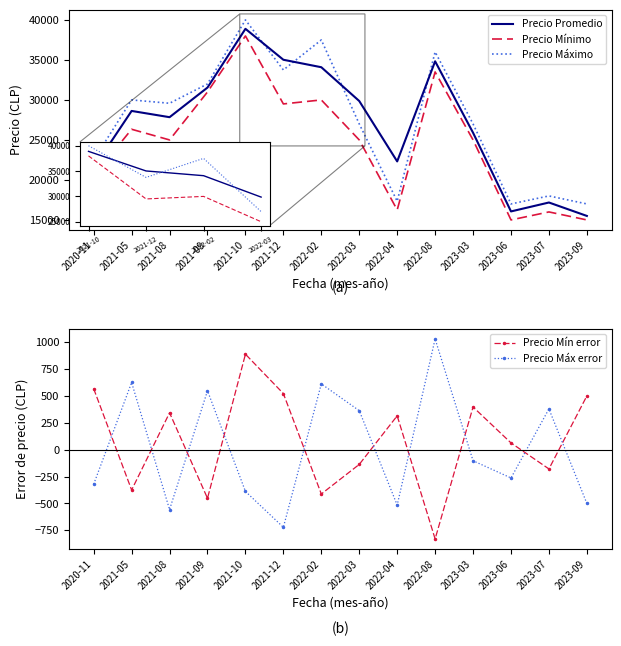

Is it true that Precio Mínimo equals 20500 at 2020-11?

True